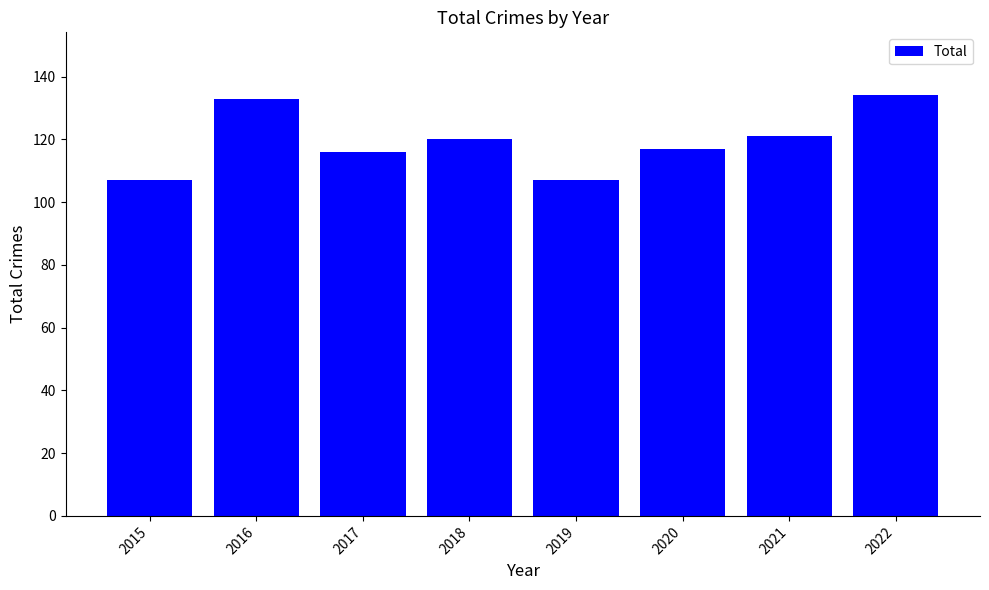

What is the minimum value shown in the chart?

107